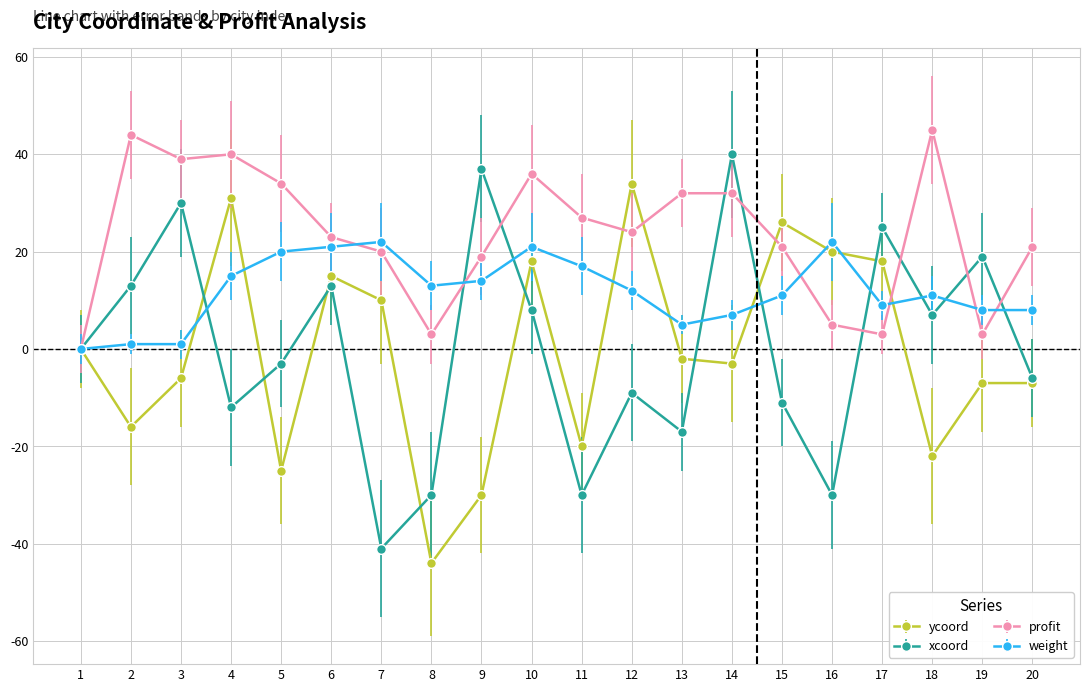

Is the value of ycoord at 12 greater than the value of weight at 10?

Yes